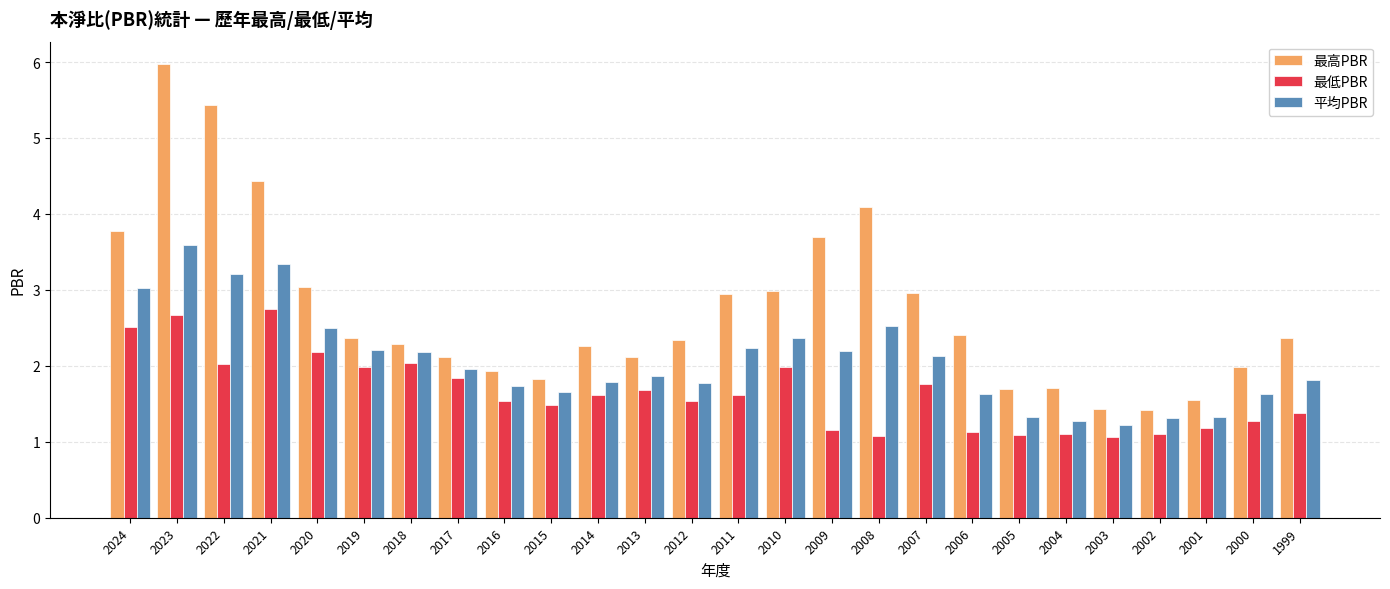

At which label does 最高PBR reach its peak?

2023